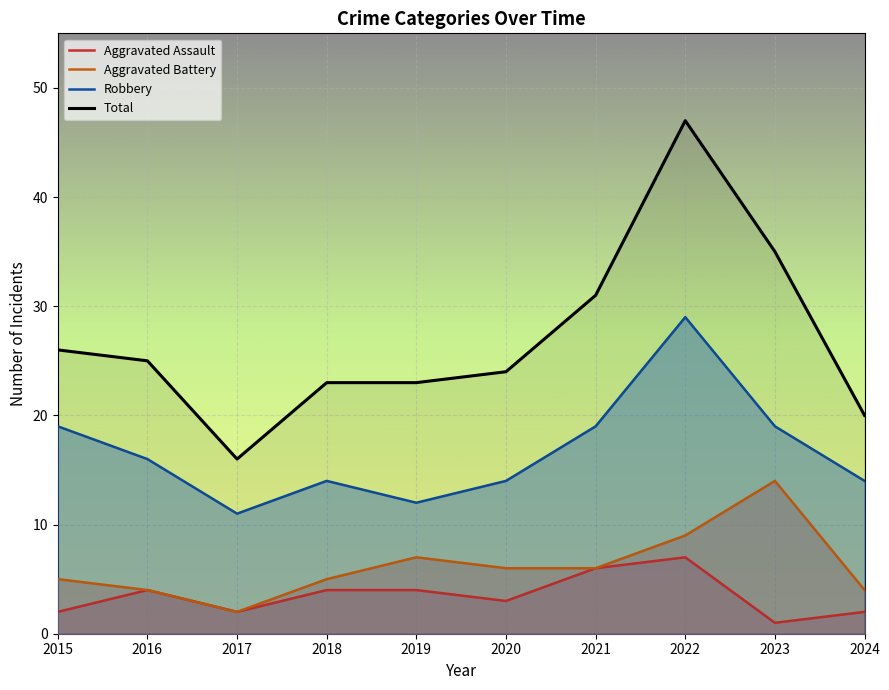

How many lines are shown in the chart?

4